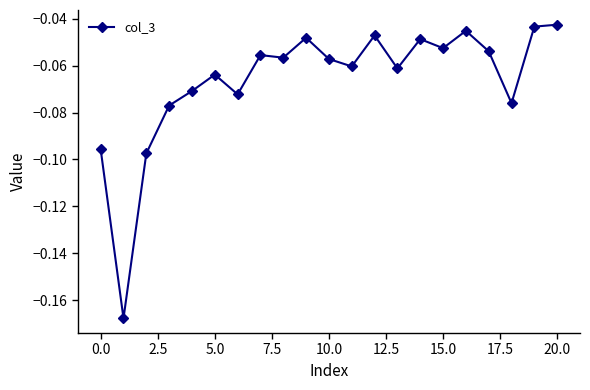

What is the sum of all values?

-1.4